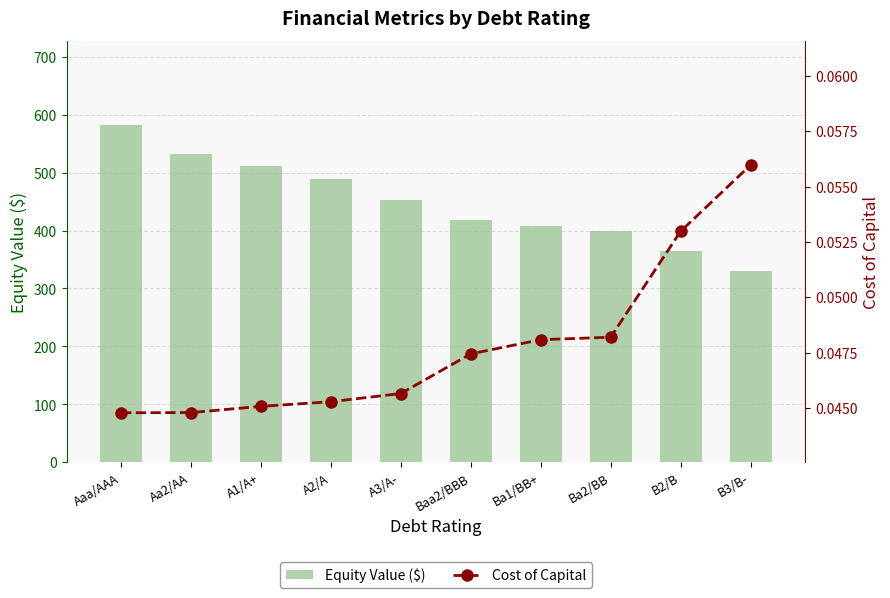

At A1/A+, list the series in order from largest to smallest.

Equity Value ($), Cost of Capital